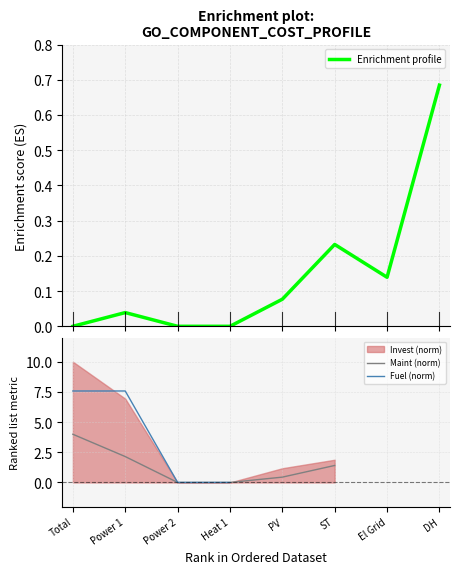

Where does the Maint (norm) series first go above 1?

Total